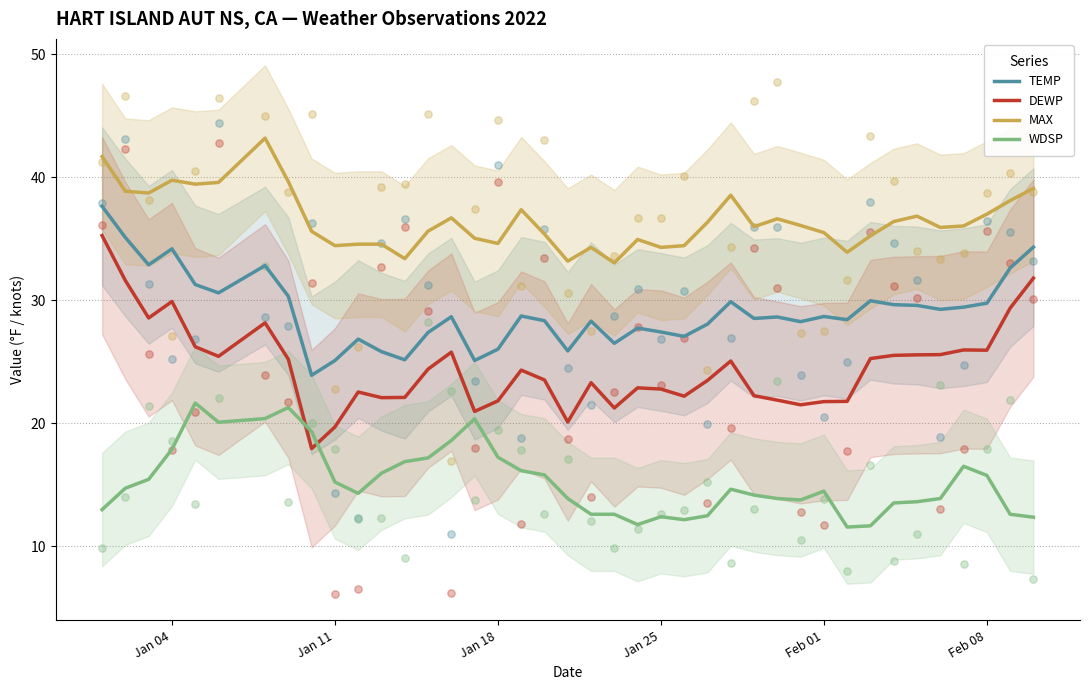

At how many categories does at least one series exceed 37?

12